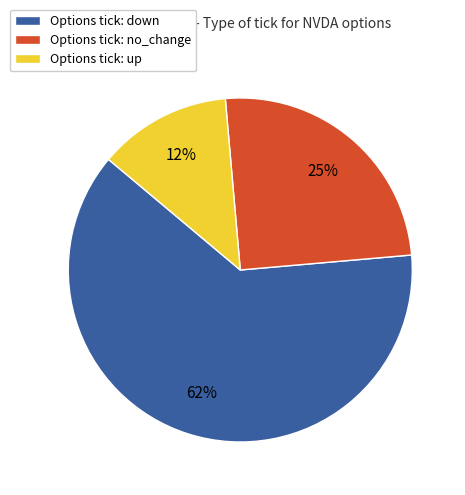

Is the sum of Options tick: no_change and Options tick: down greater than half?

Yes